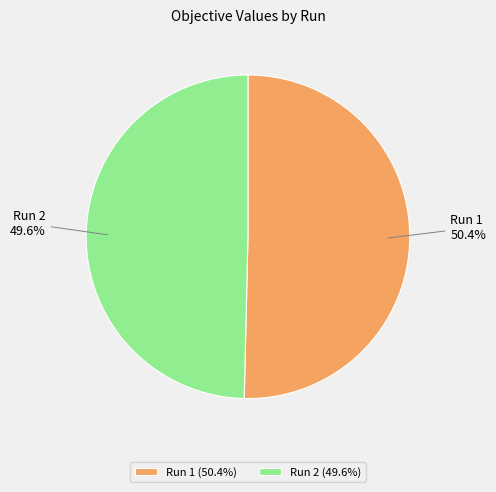

What is the majority slice?

Run 1 (50.4%)